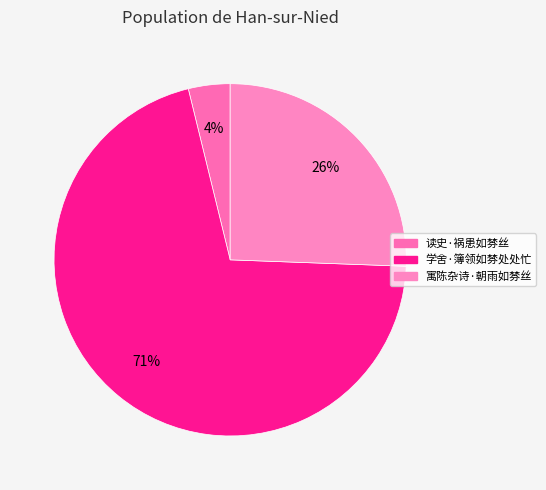

Which category accounts for the majority?

学舍·簿领如棼处处忙